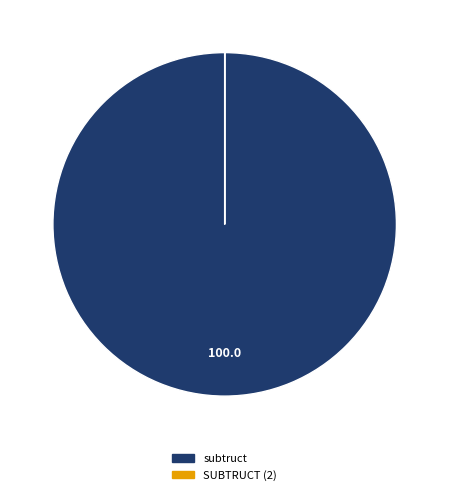

Which category has the biggest portion of the pie?

subtruct